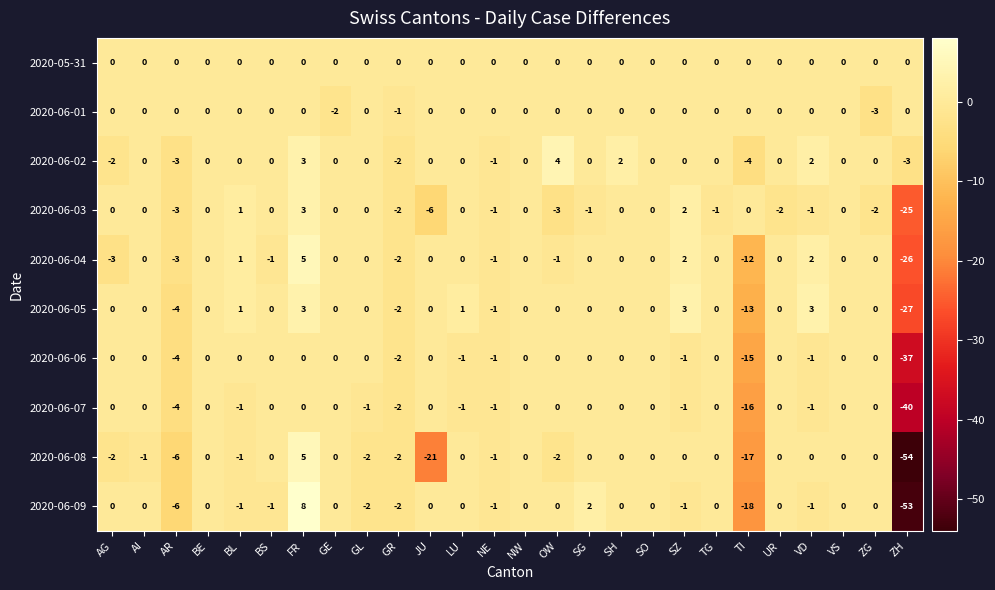

What is the spread (max minus min) of values at JU?

21